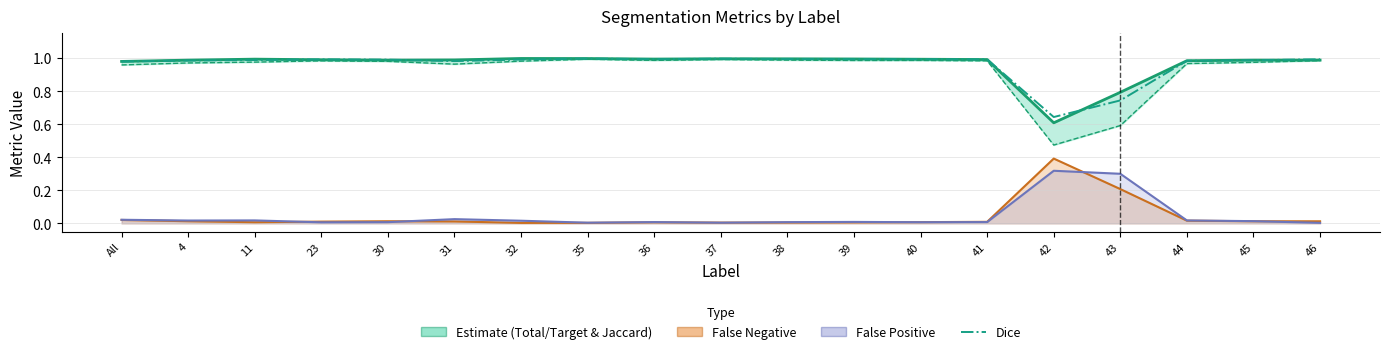

What is the difference between the second highest and second lowest values in the FalseNegative series?

0.2